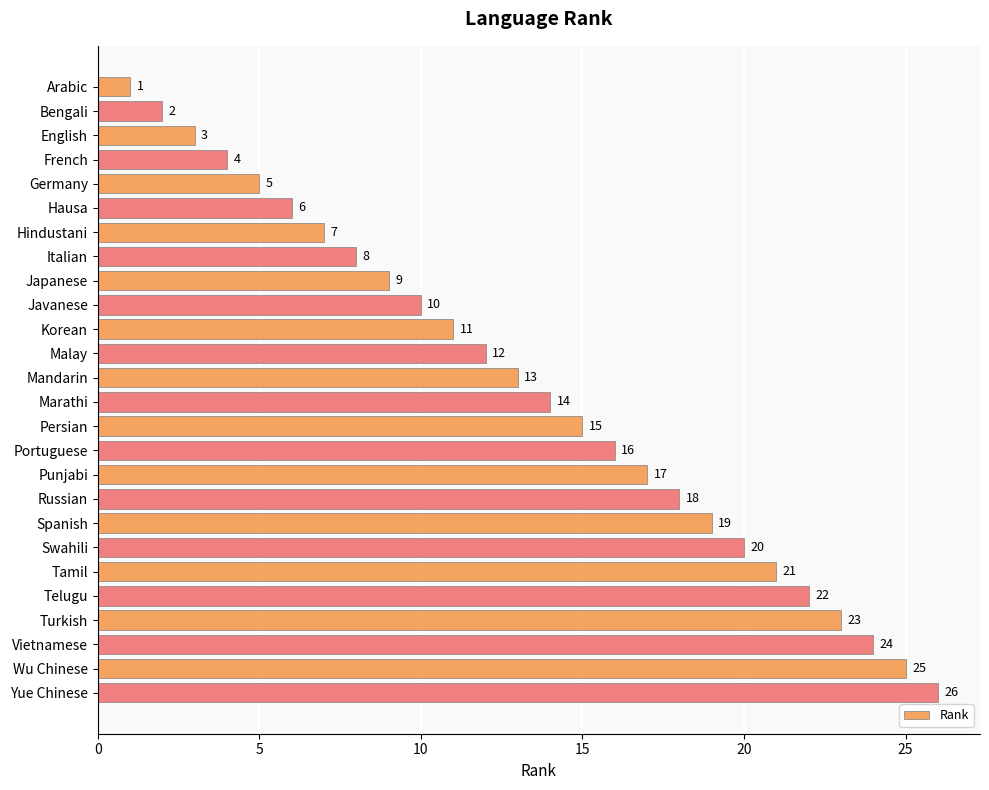

What is the smallest value displayed?

1